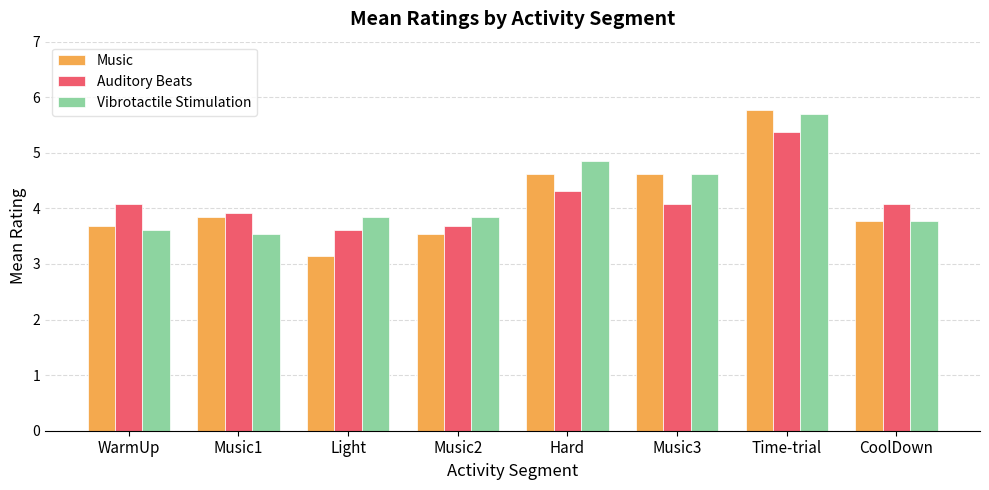

Which series has the largest total across all categories?

Vibrotactile Stimulation